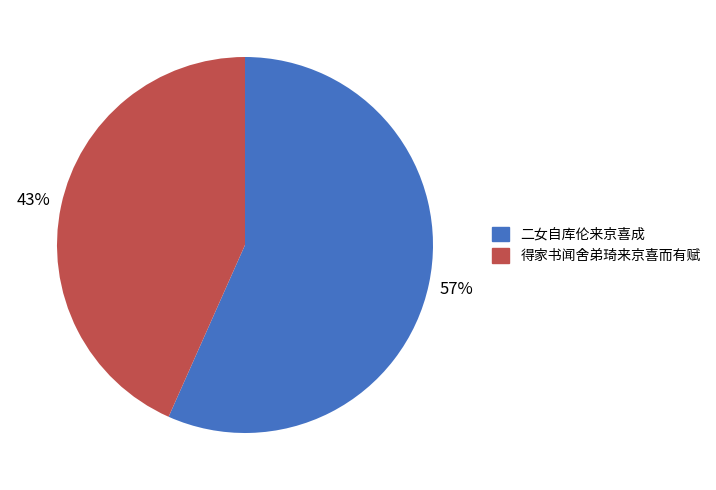

Is the sum of 二女自库伦来京喜成 and 得家书闻舍弟琦来京喜而有赋 greater than half?

Yes